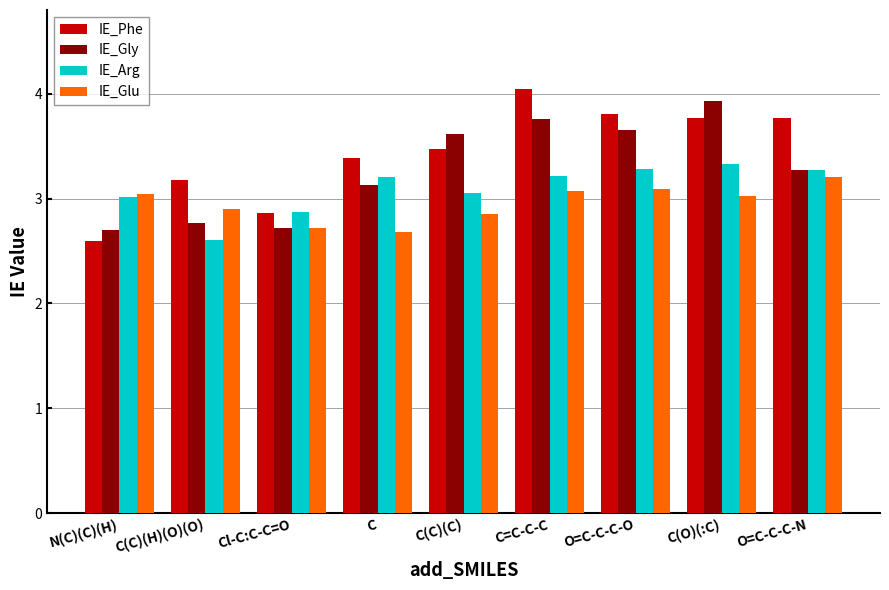

Which series changed the most between C(C)(H)(O)(O) and C?

IE_Arg